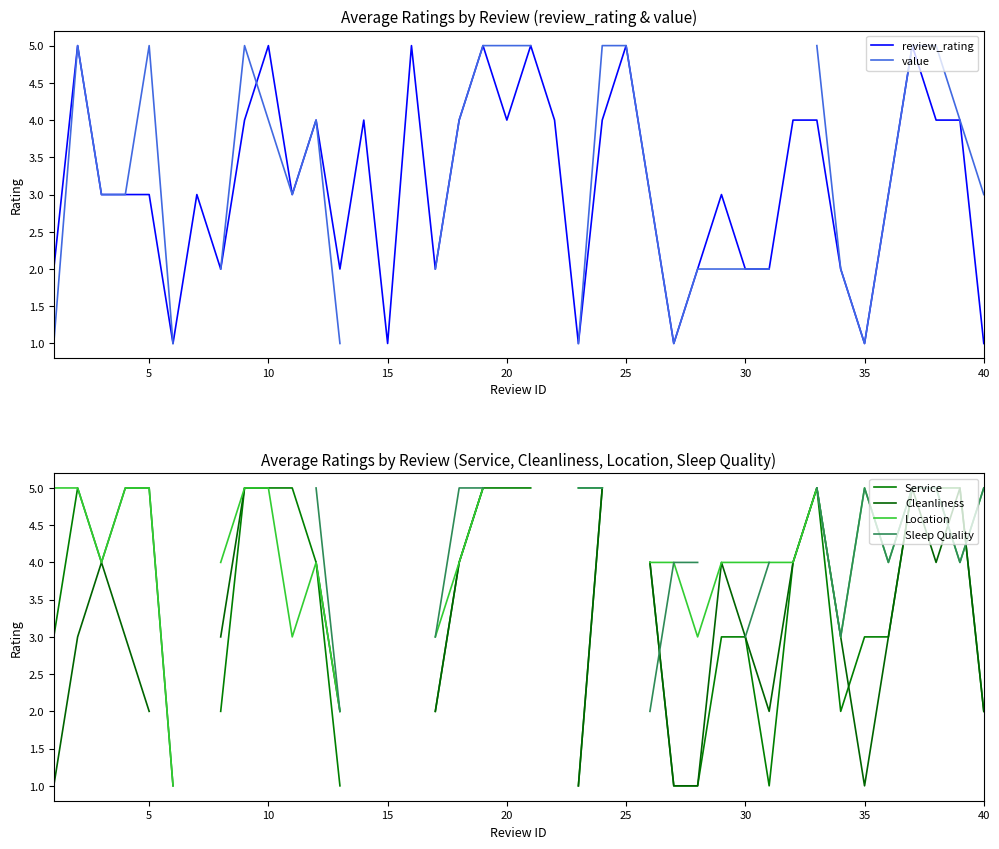

Which series has the largest total across all categories?

review_rating